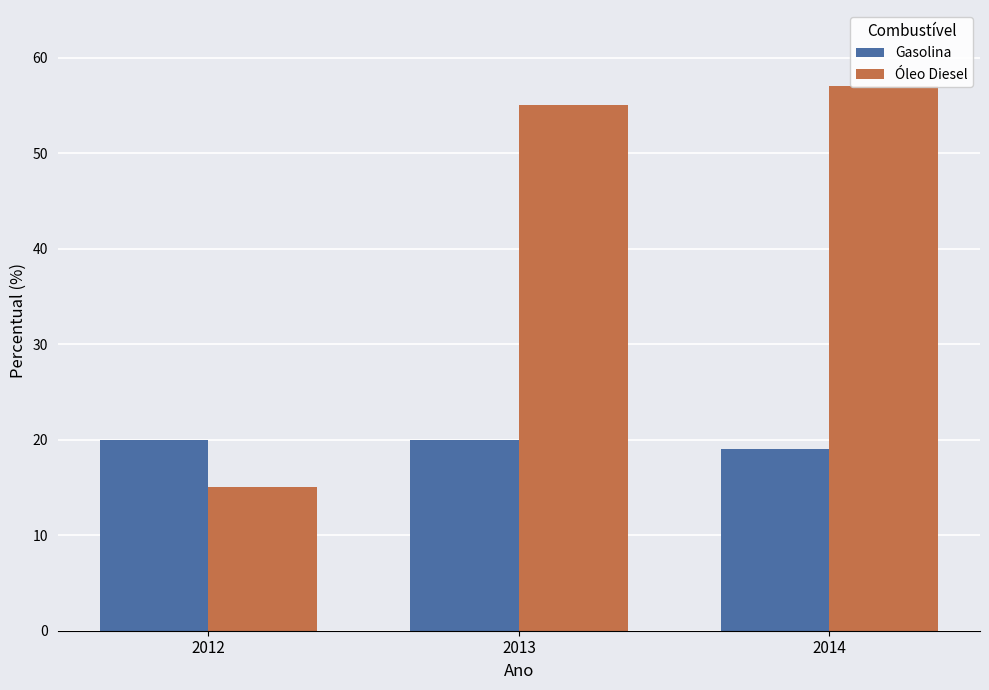

At which category is the sum across all series the highest?

2014